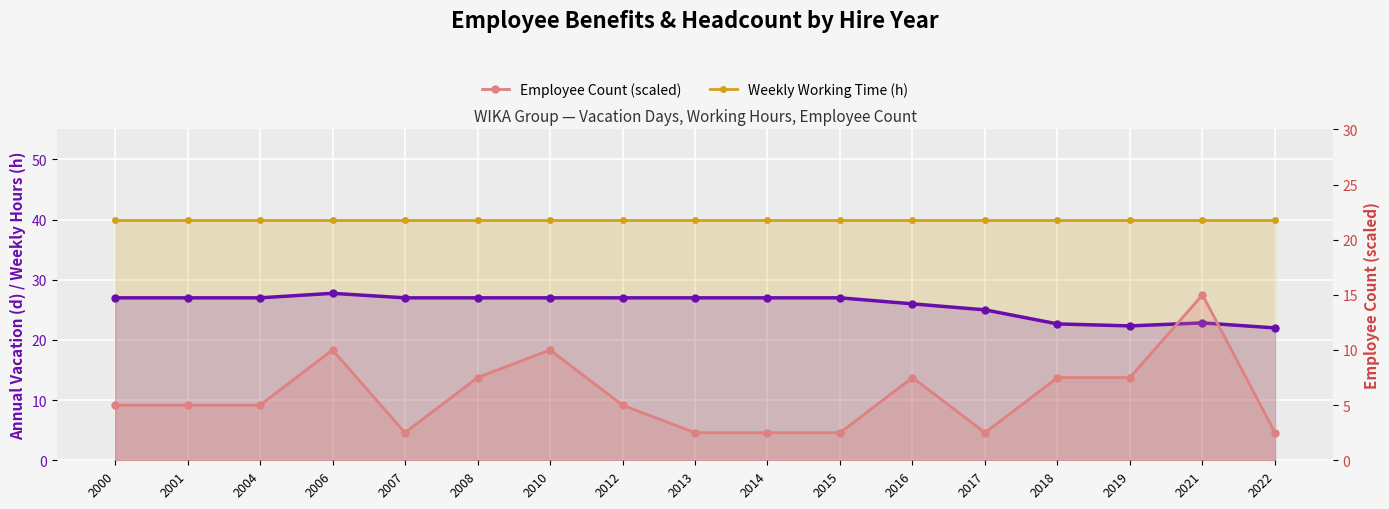

How many values in the Annual Vacation (d) series exceed 27?

1